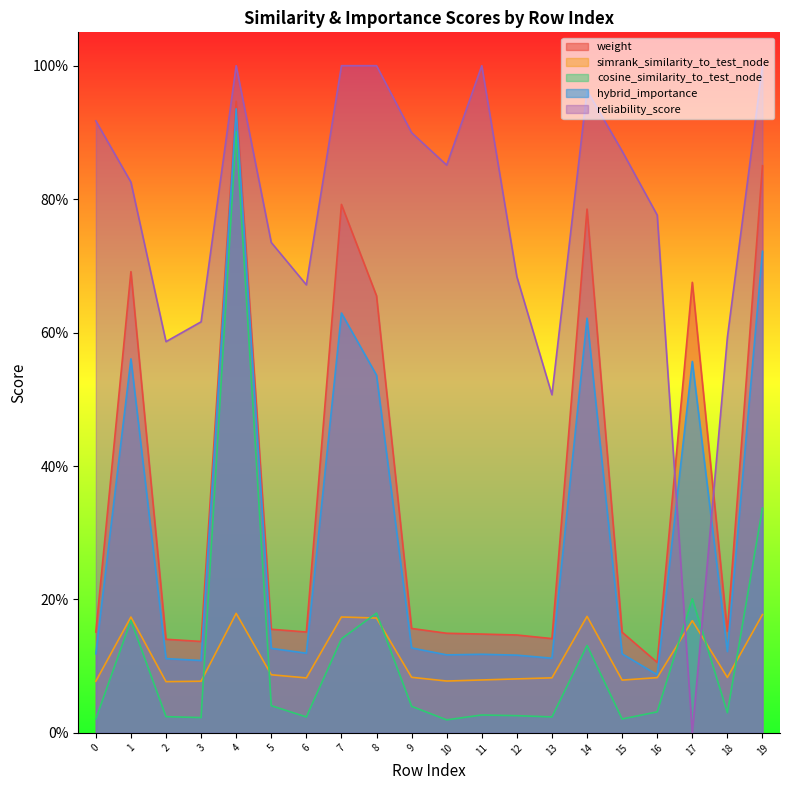

The value of simrank_similarity_to_test_node at 3 is 0.1. True or false?

True